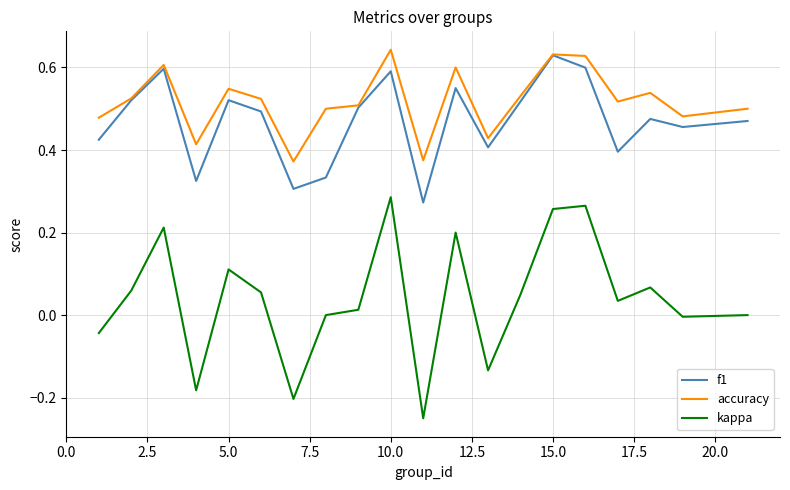

How many interior local peaks does the kappa series have?

6